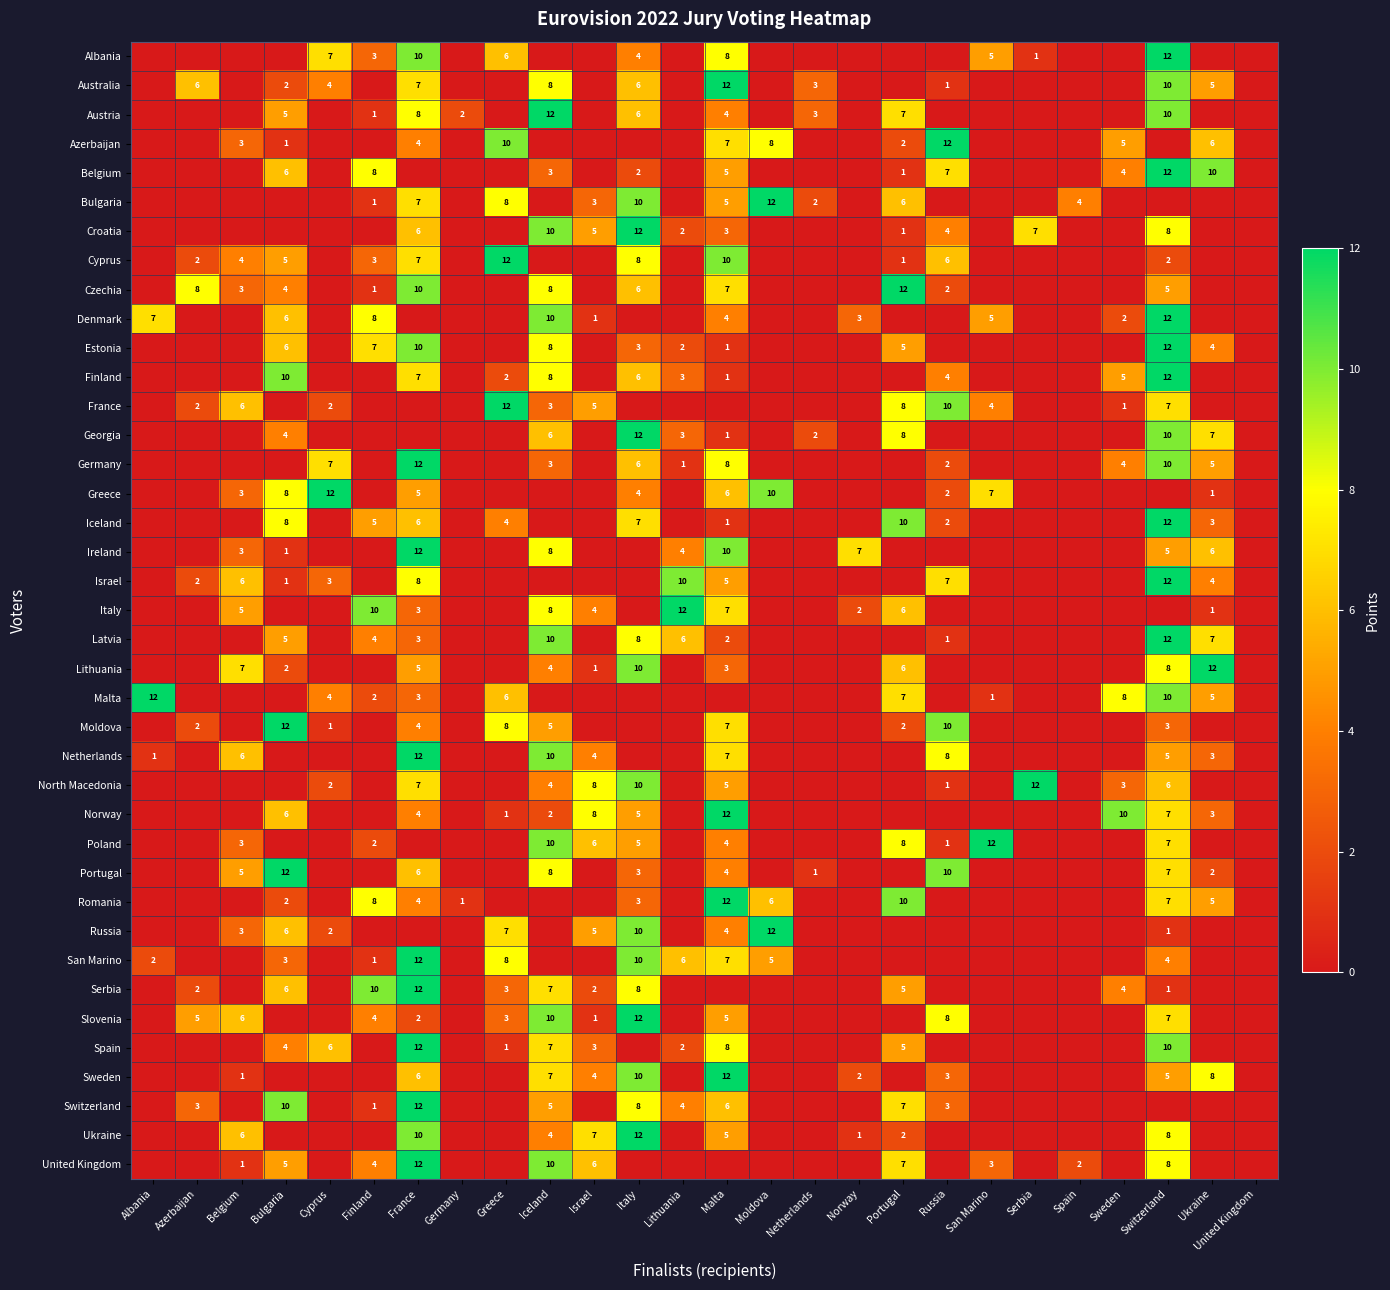

True or false: Switzerland has a value of 6 at Malta.

True